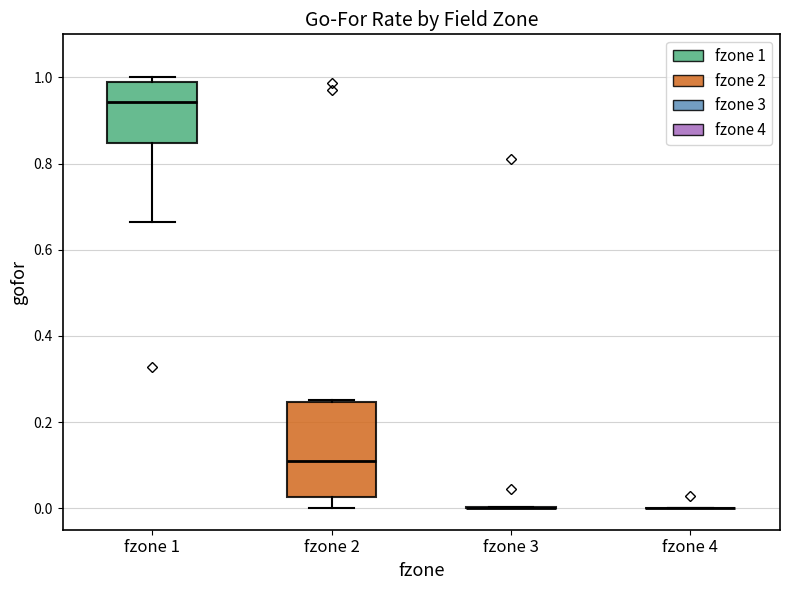

Reading left to right, transcribe this box plot: for each box, give where its median line is, the range the box spans, and where its two whiskers end, as read against the y-axis. The values are not printed on the chart, so give them approximately, as read against the axis.

fzone 1: median 0.94, box 0.84 to 1.00, whiskers 0.66 to 1.00 (just above the box's upper edge)
fzone 2: median 0.12, box 0.02 to 0.24, whiskers 0.00 to 0.26
fzone 3: box collapsed to a line at 0.00, whiskers 0.00 to 0.00
fzone 4: box collapsed to a line at 0.00, whiskers 0.00 to 0.00